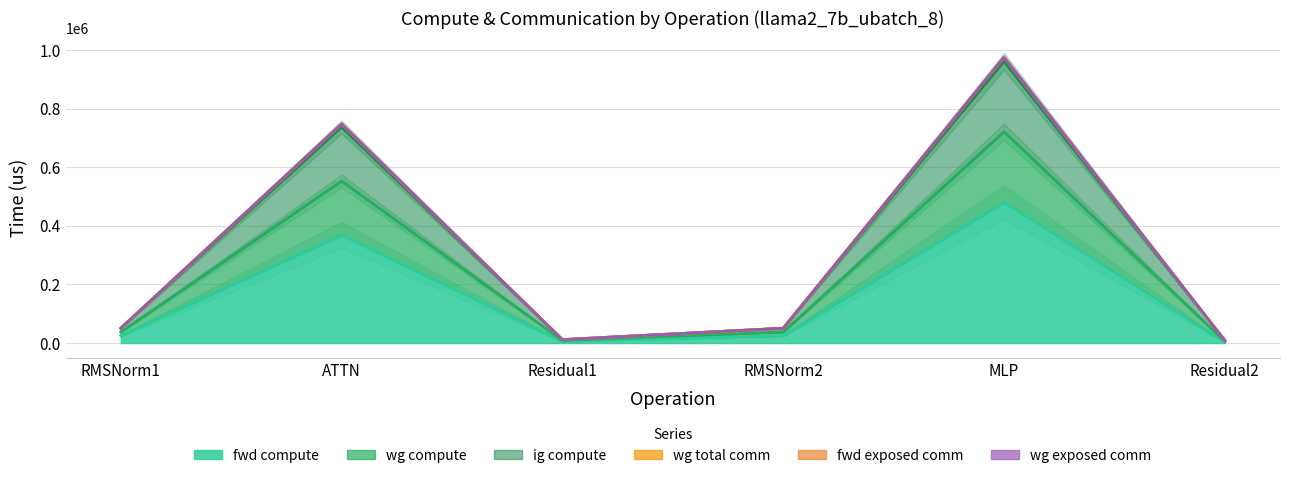

What is the total value across all series at RMSNorm1?

176726.4